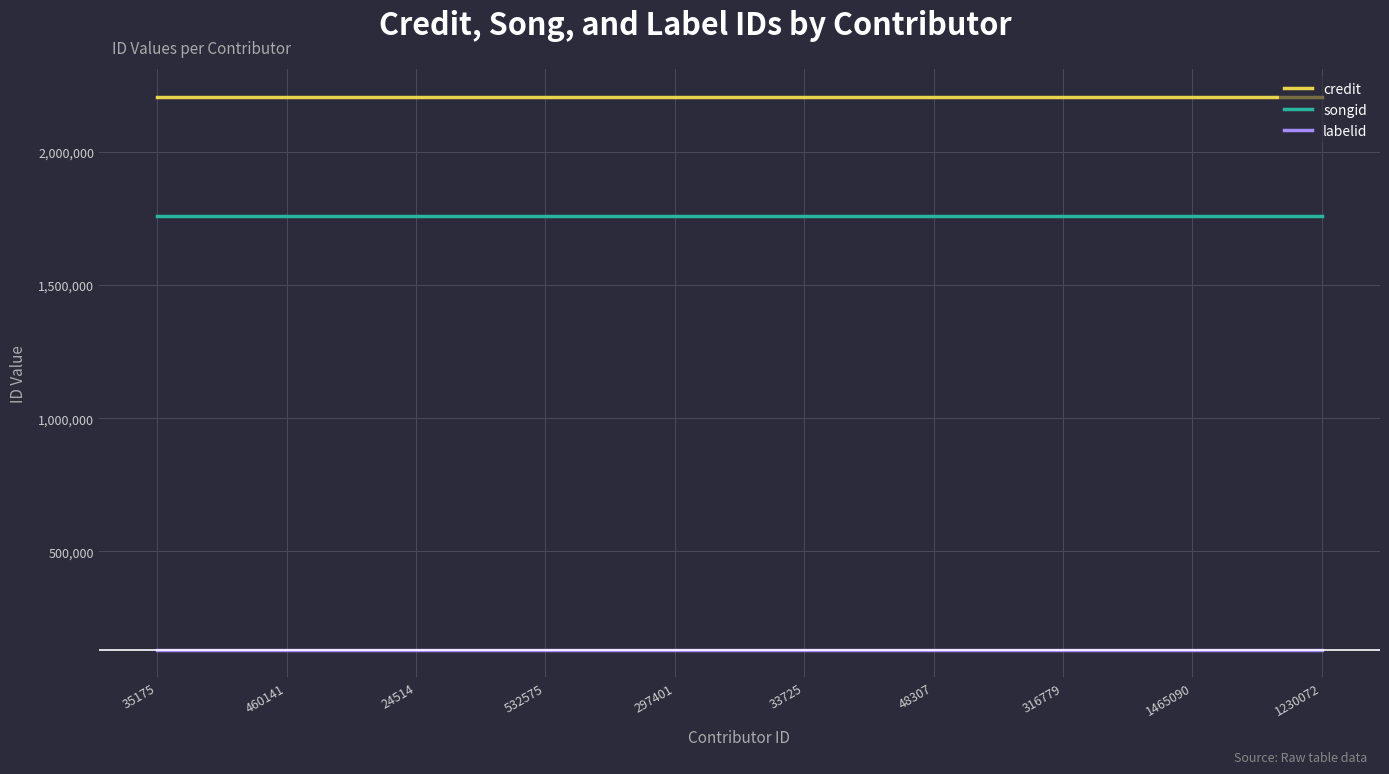

Rank the series by their average value, from highest to lowest.

credit, songid, labelid